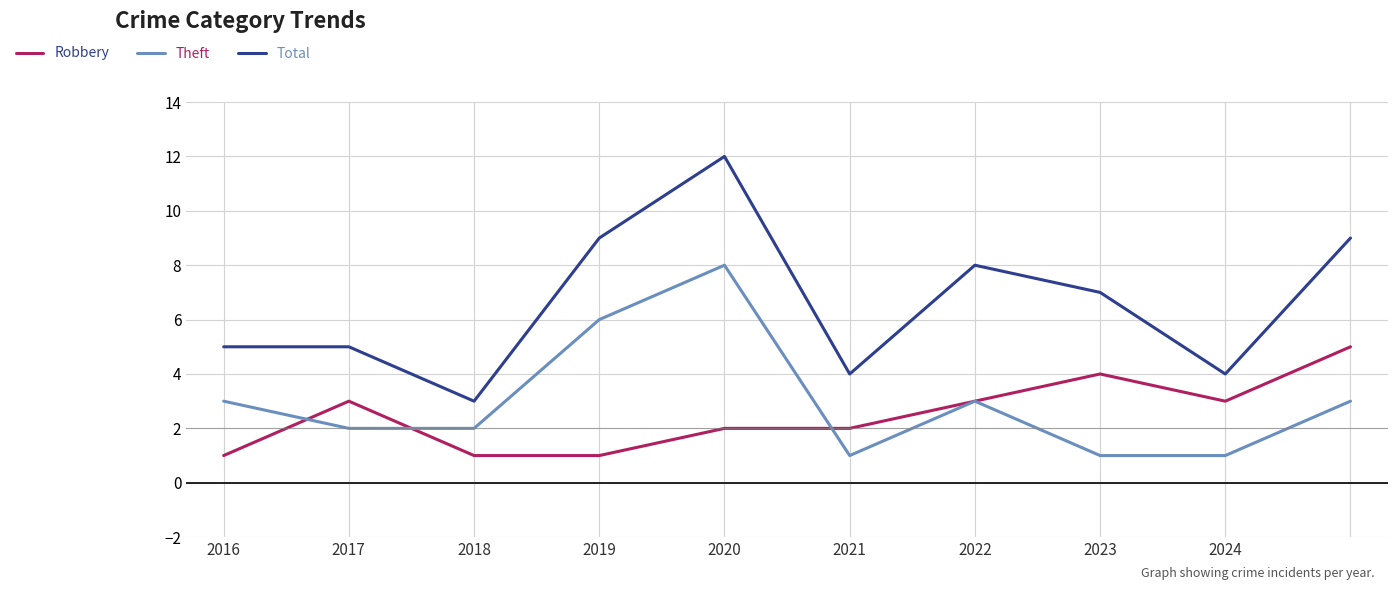

List the series in order of their peak value, lowest first.

Robbery, Theft, Total